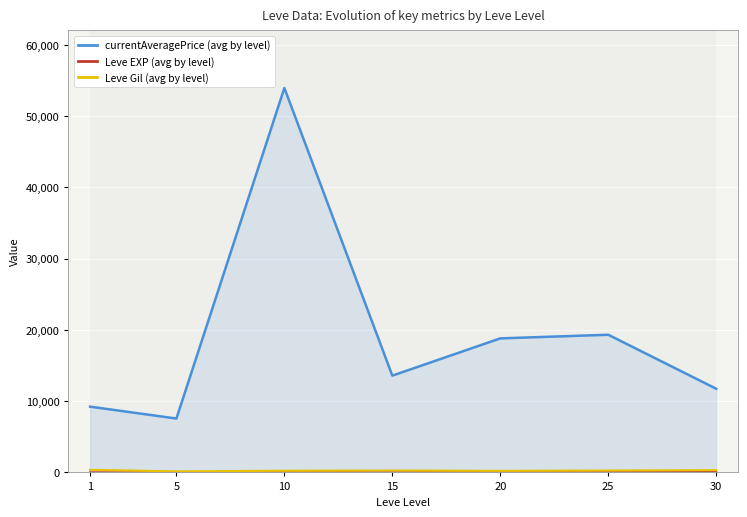

The Leve Gil (avg by level) series shows 117.9 at 10. True or false?

False